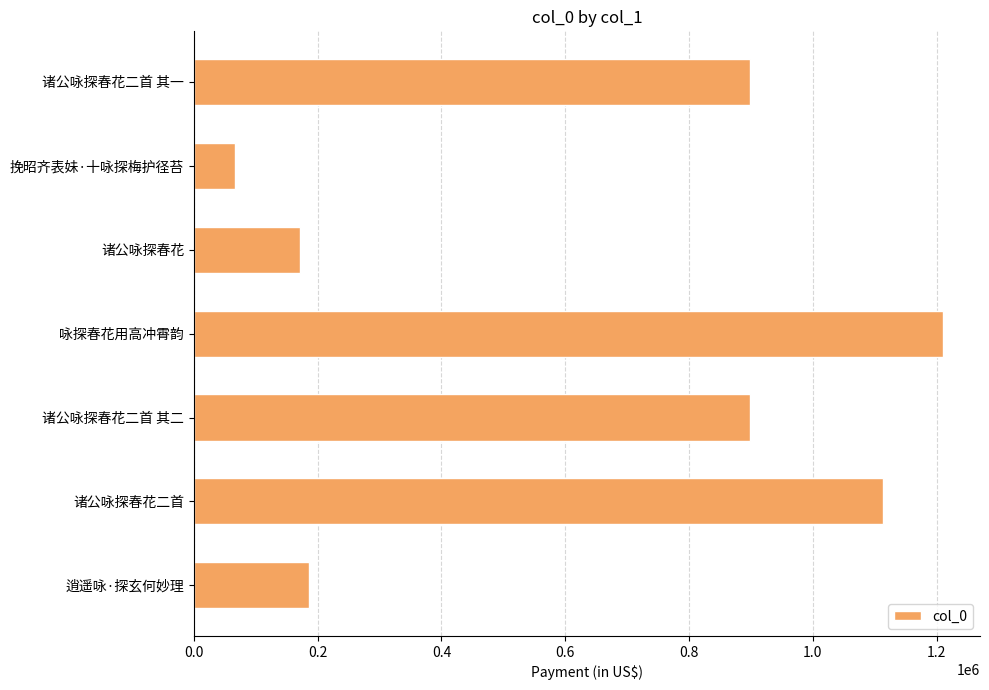

What is the sum of all values?

4544965